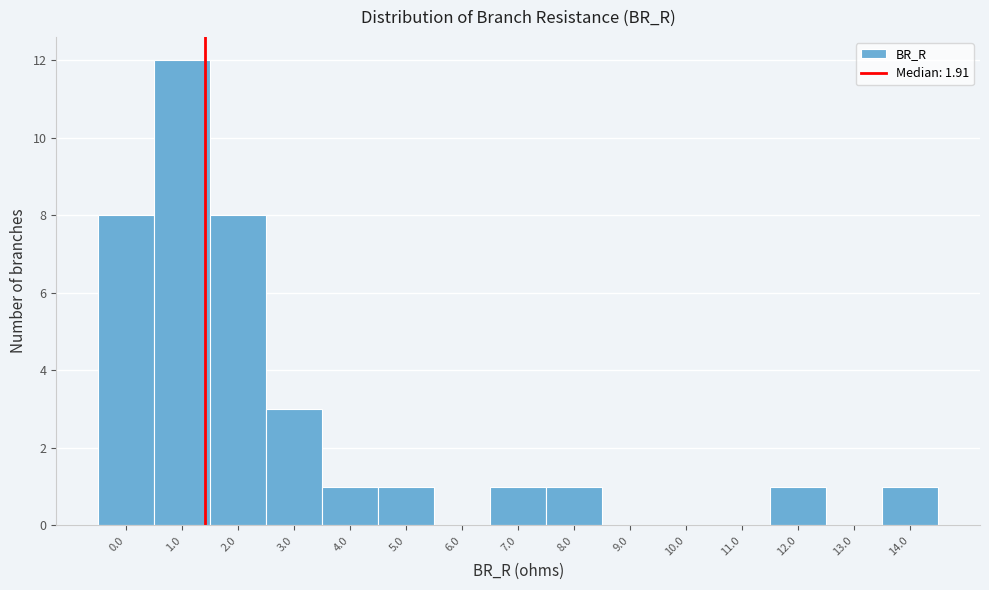

Reading left to right, transcribe all the data shown in this chart.

0.0=8	1.0=12	2.0=8	3.0=3	4.0=1	5.0=1	6.0=0	7.0=1	8.0=1	9.0=0	10.0=0	11.0=0	12.0=1	13.0=0	14.0=1